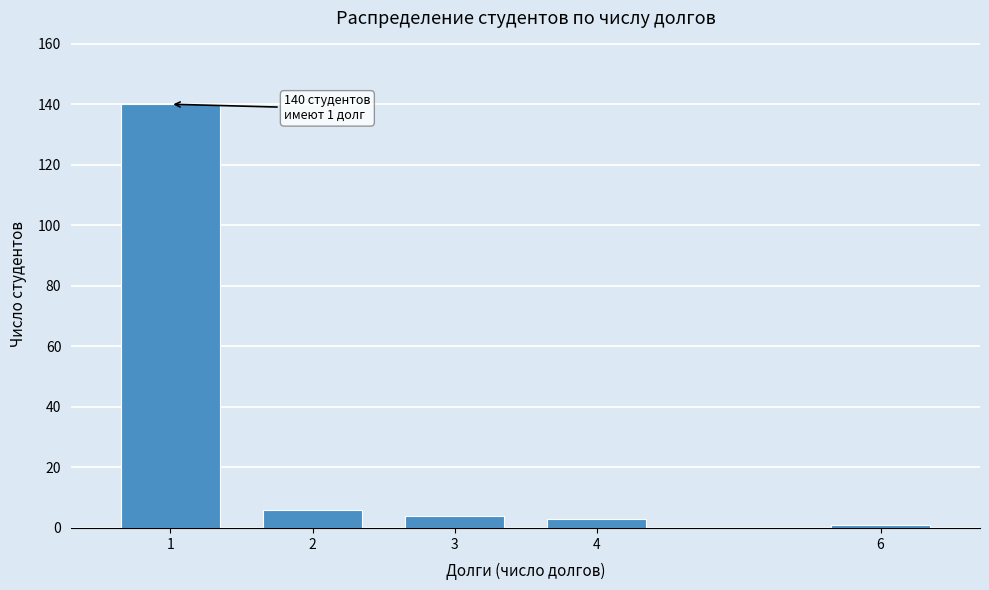

Reading right to left, list all the values displayed in this chart.

1	3	4	6	140